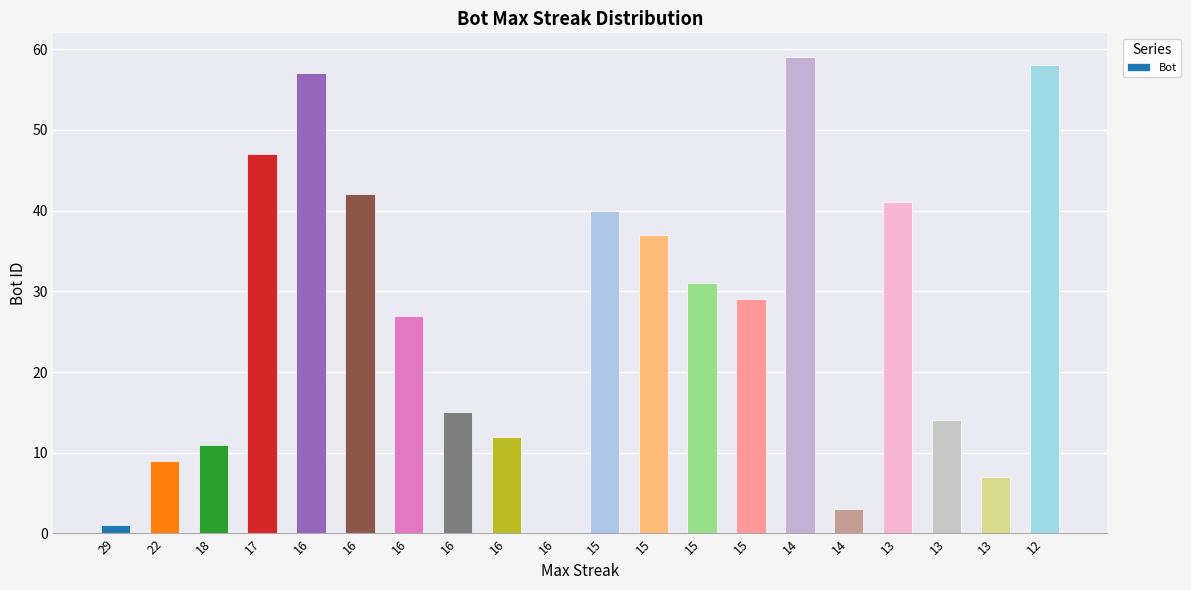

How many distinct data groups are displayed?

1